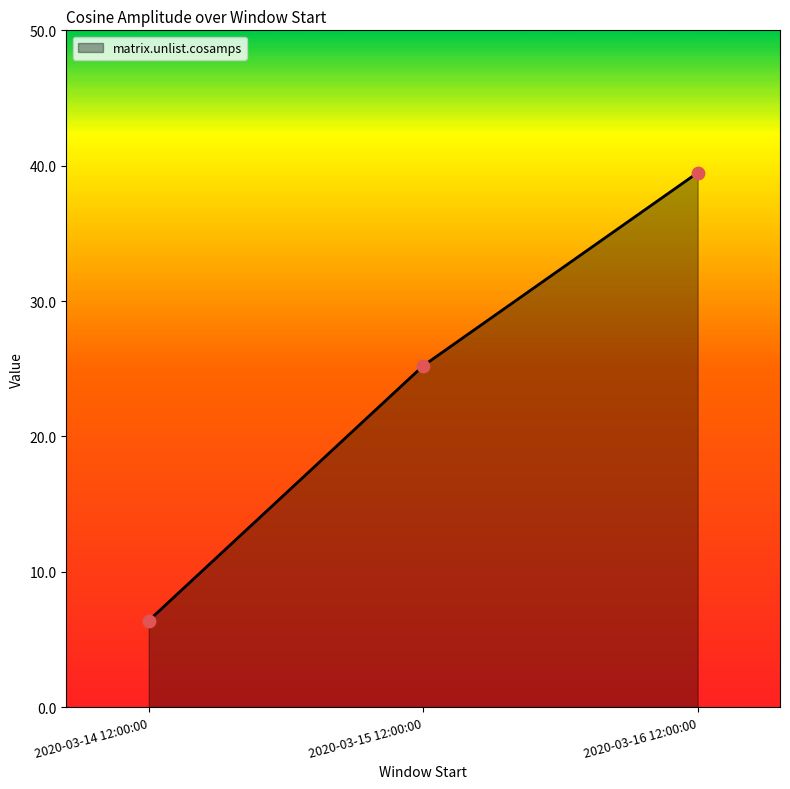

What is the change in value from 2020-03-14 12:00:00 to 2020-03-15 12:00:00?

+18.8